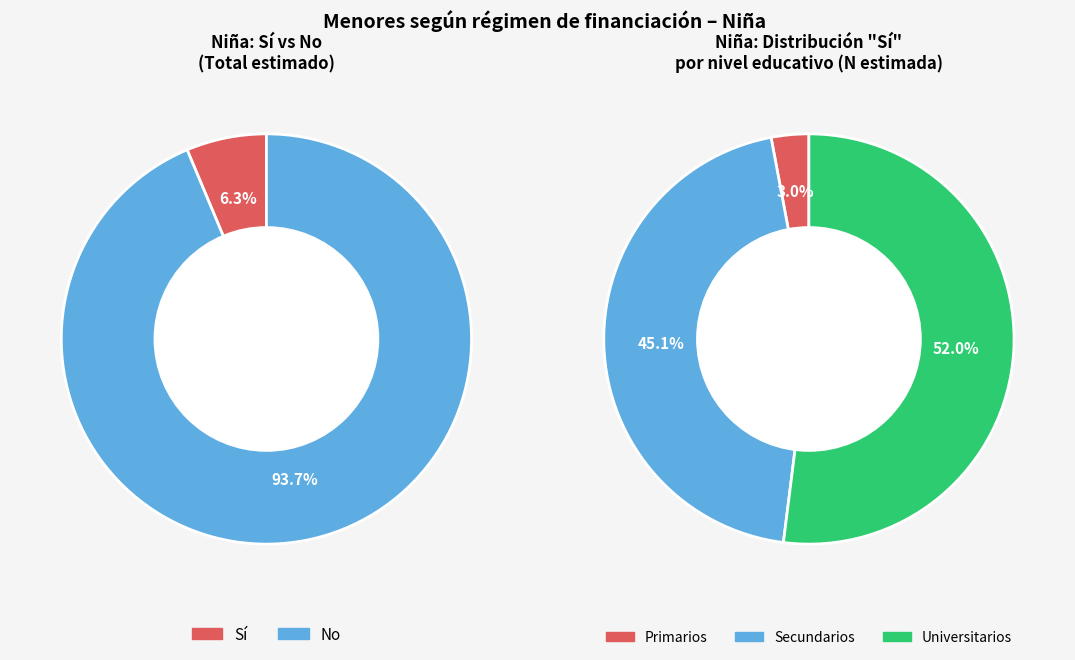

Does Universitarios account for over 50% of the chart?

Yes